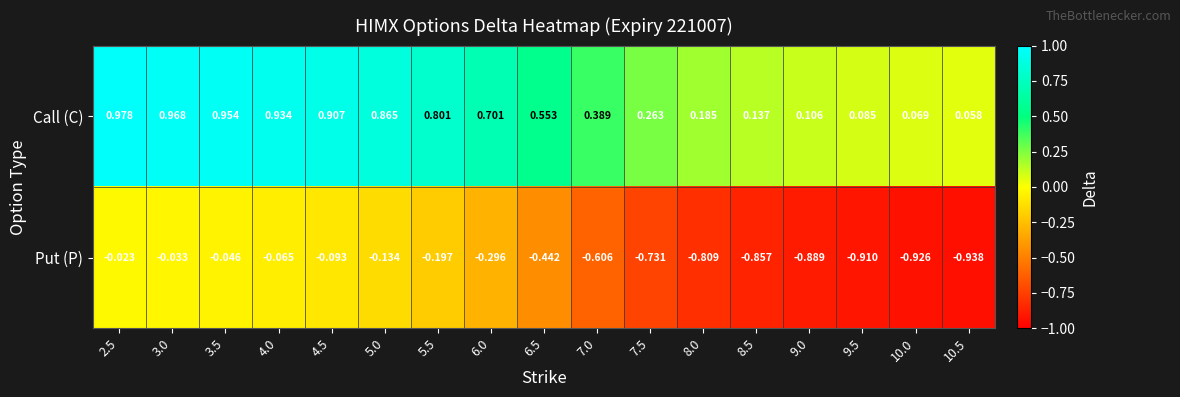

At which category does the chart reach its peak across all series?

2.5